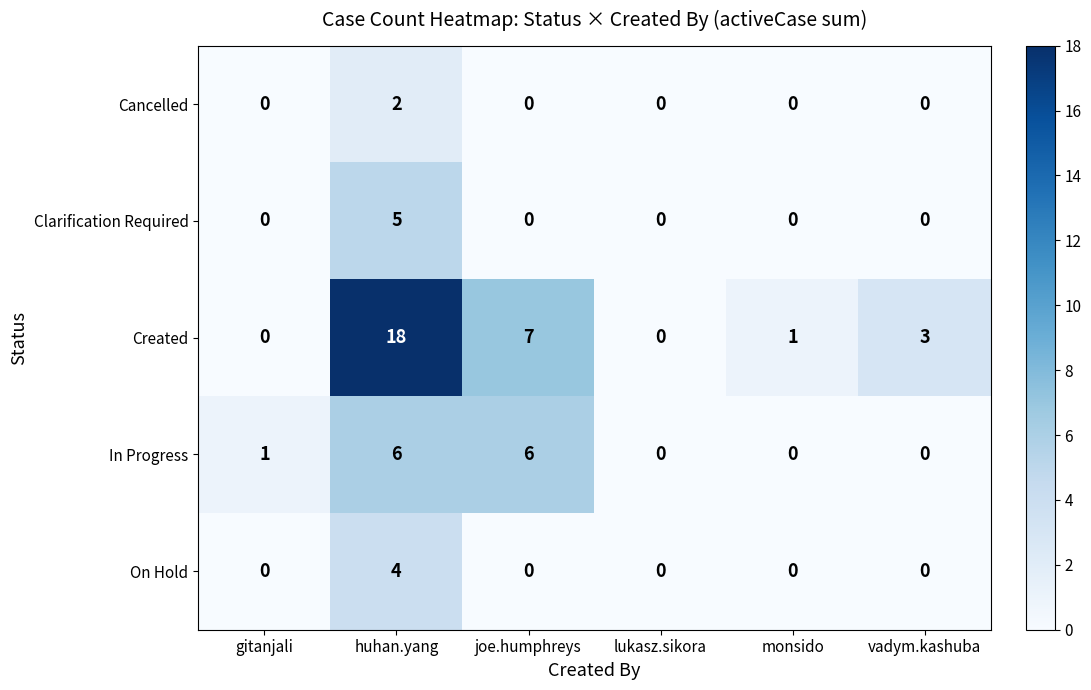

Which series has the largest total across all categories?

Created